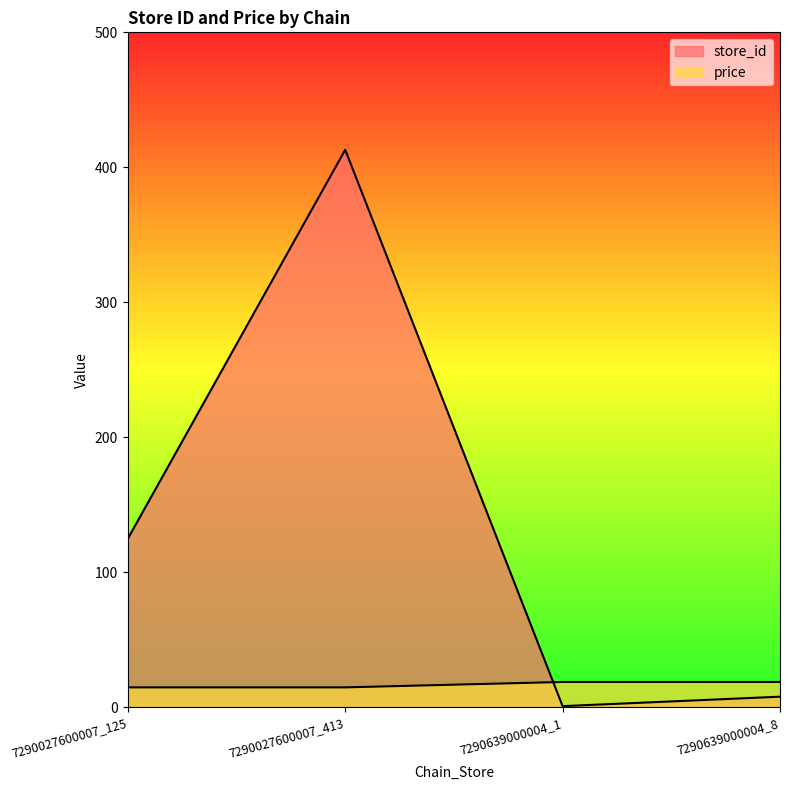

How many lines are shown in the chart?

2